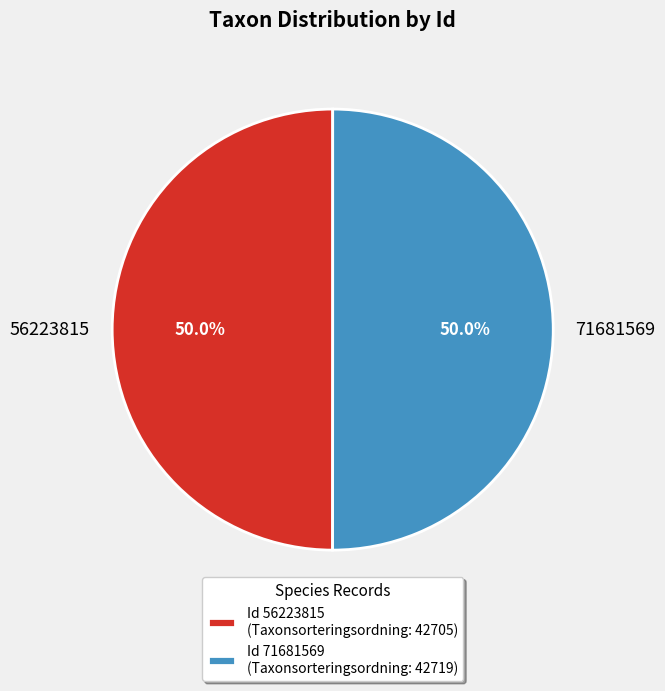

True or false: 71681569 accounts for 50% of the total.

True